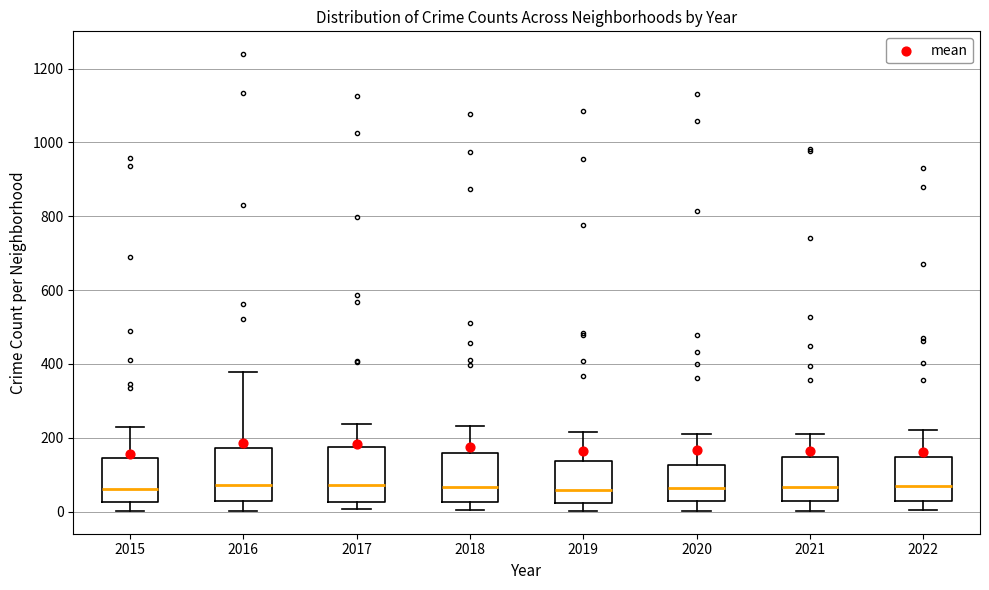

Reading left to right, transcribe this box plot: for each box, give where its median line is, the range the box spans, and where its two whiskers end, as read against the y-axis. The values are not printed on the chart, so give them approximately, as read against the axis.

2015: median 60, box 20 to 140, whiskers 0 to 240
2016: median 80, box 20 to 180, whiskers 0 to 380
2017: median 80, box 20 to 180, whiskers 0 to 240
2018: median 60, box 20 to 160, whiskers 0 to 240
2019: median 60, box 20 to 140, whiskers 0 to 220
2020: median 60, box 20 to 120, whiskers 0 to 220
2021: median 60, box 40 to 140, whiskers 0 to 200
2022: median 60, box 40 to 140, whiskers 0 to 220